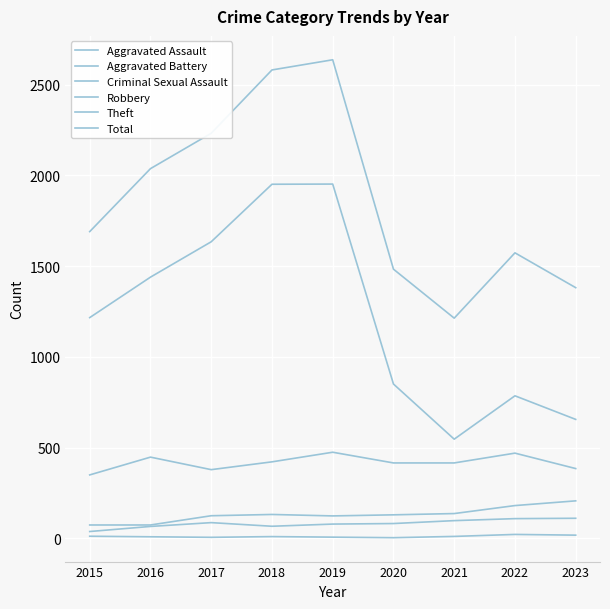

True or false: Criminal Sexual Assault has more than 0 points higher than both neighbors.

True